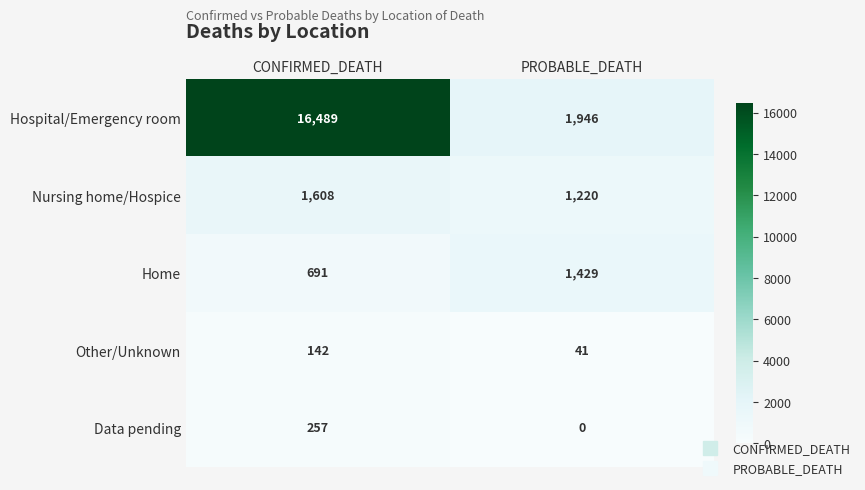

What is the sum of the Home values at CONFIRMED_DEATH and PROBABLE_DEATH?

2120